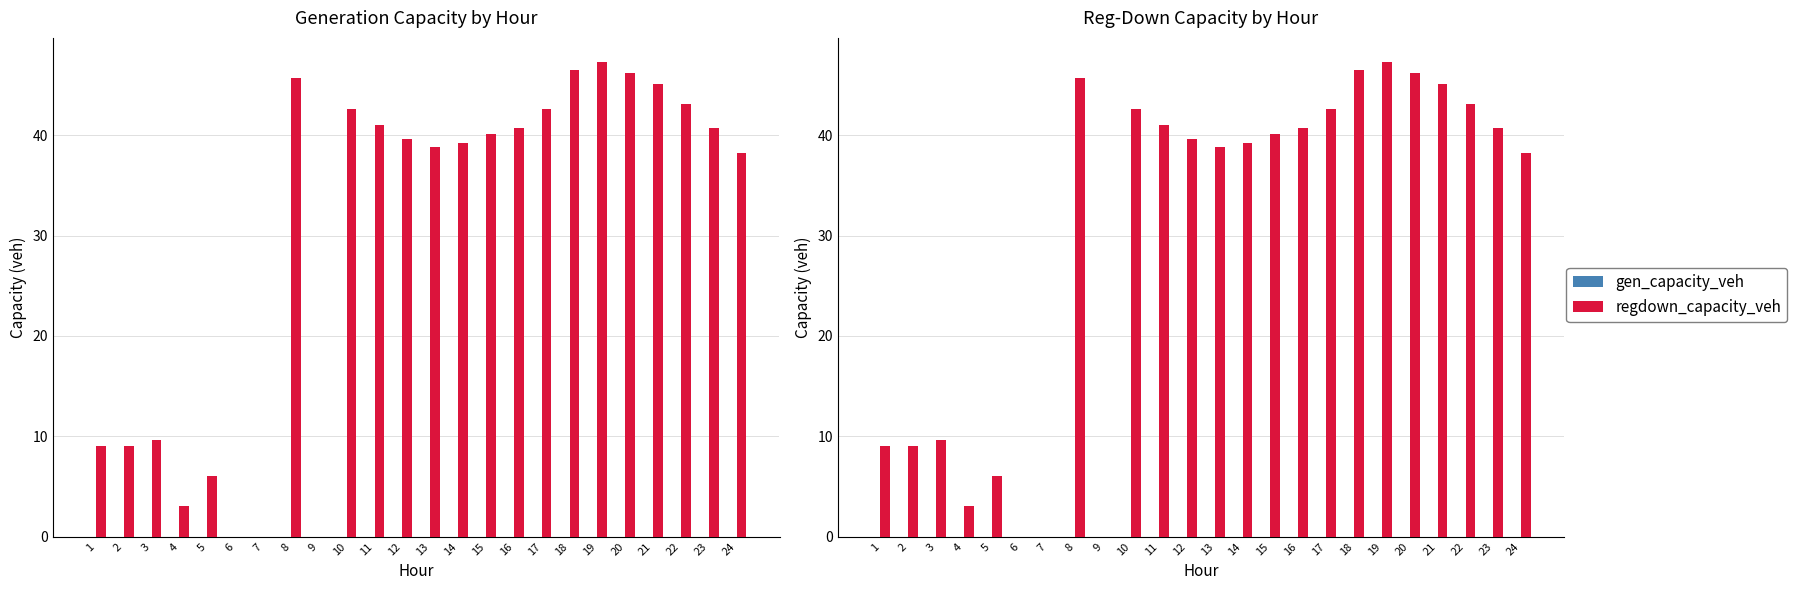

What is the highest value of the regdown_capacity_veh series?

47.3